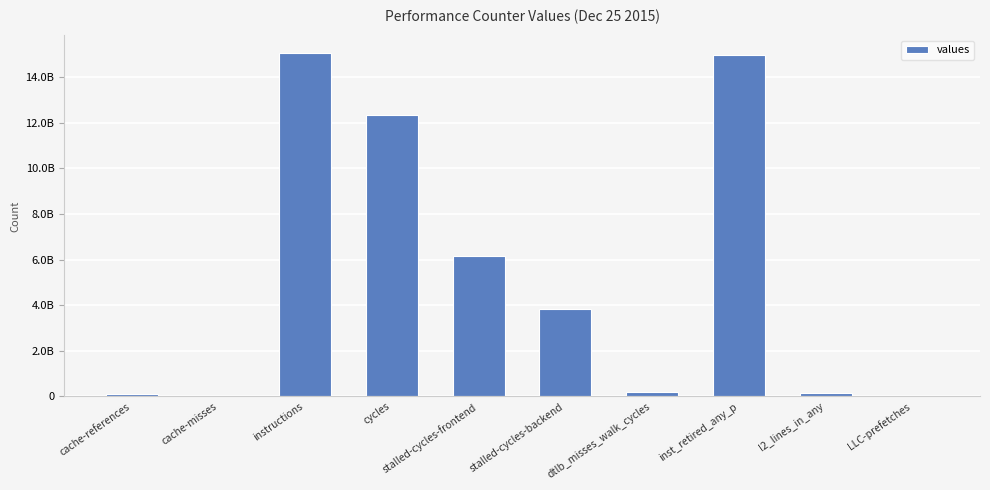

Are the bars horizontal?

No